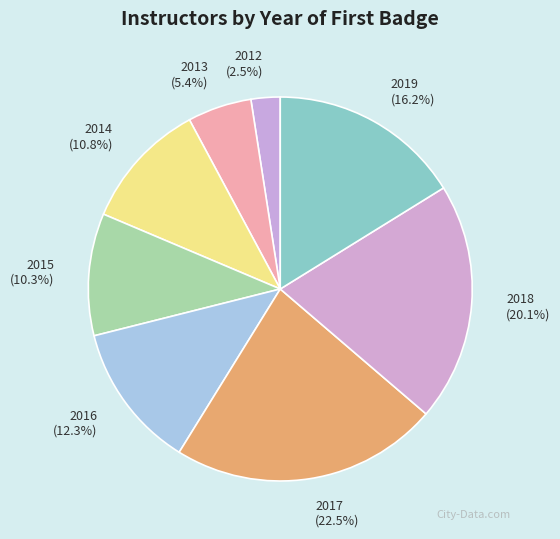

To the nearest percent, what percentage of the pie is 2016?

12%